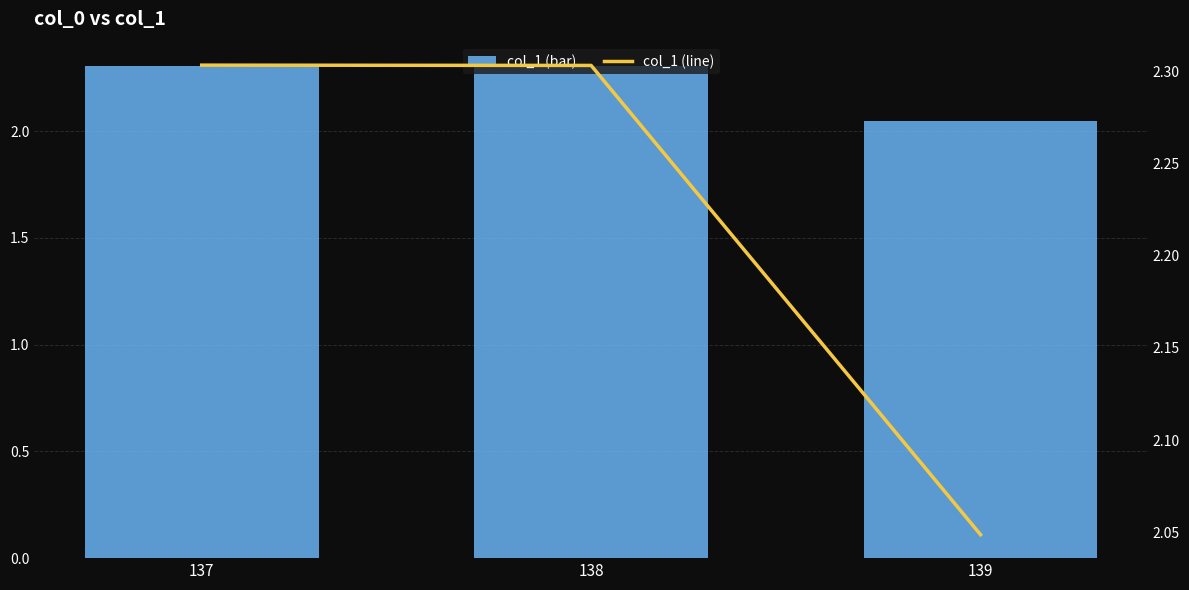

What is the value of the col_1 (bar) bar at the 3rd from the left?

2.0